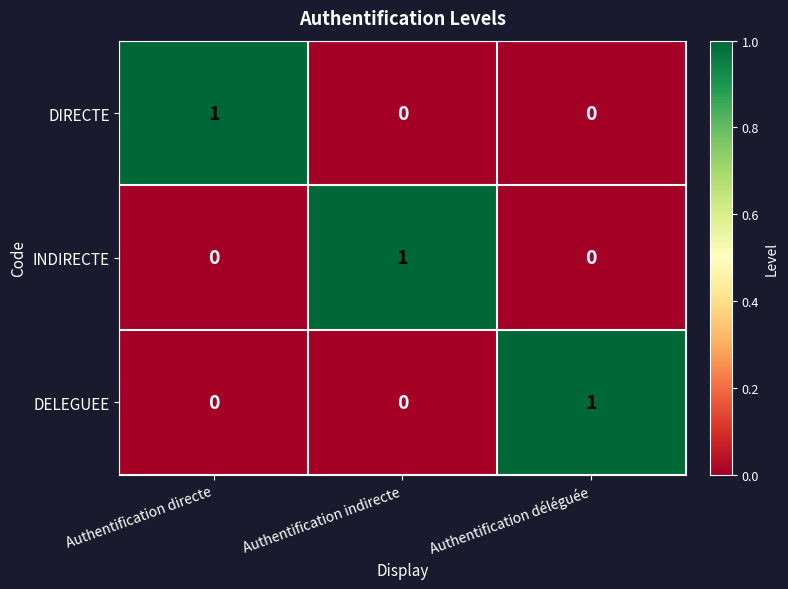

How many INDIRECTE values are between 0 and 1?

3